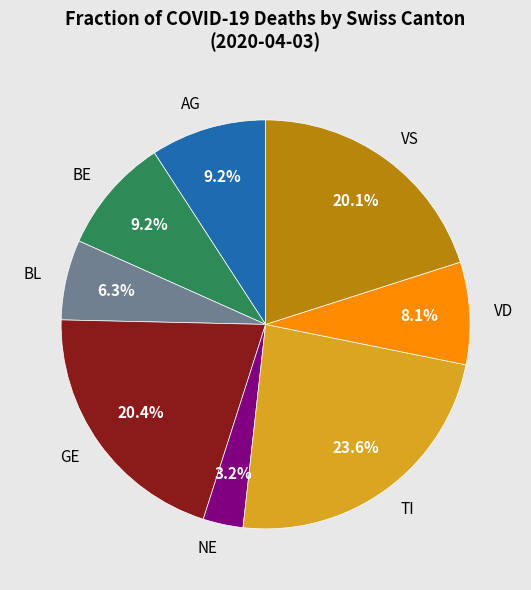

What portion of the pie excludes AG?

90.8%